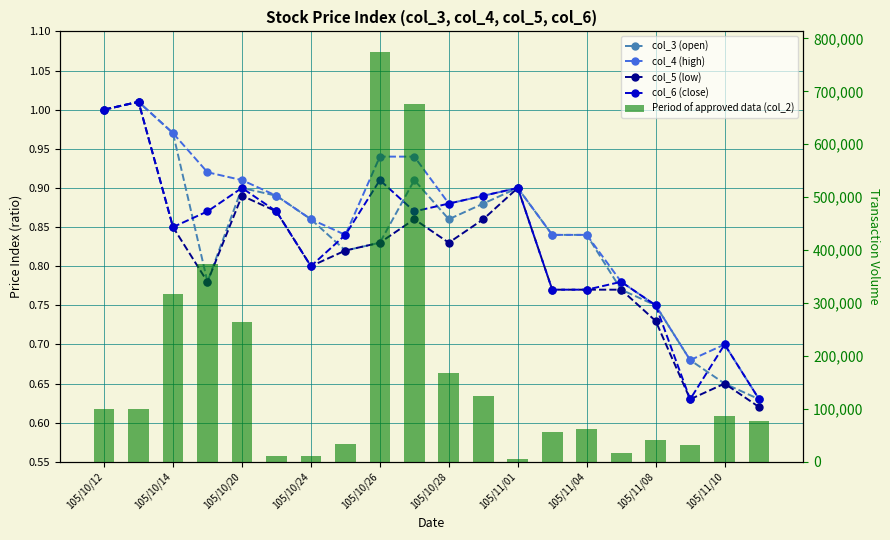

At which label does col_5 (low) reach its minimum?

19